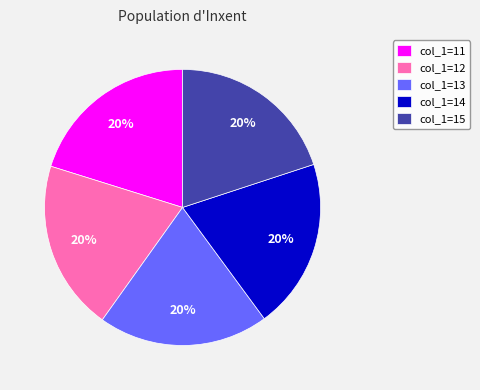

How many segments does this pie chart have?

5